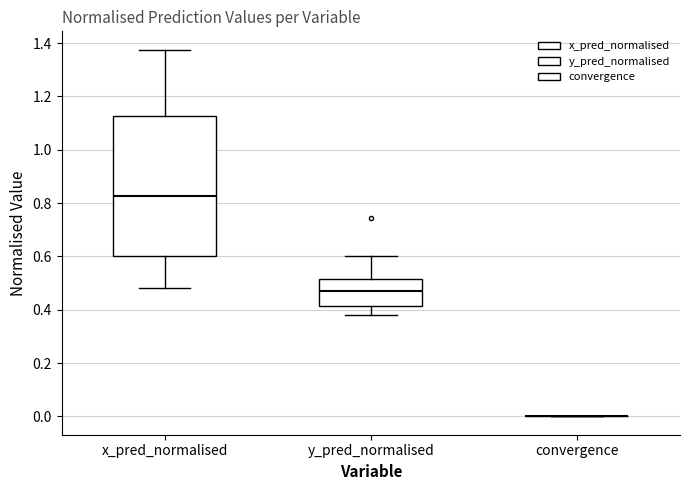

Reading left to right, transcribe this box plot: for each box, give where its median line is, the range the box spans, and where its two whiskers end, as read against the y-axis. The values are not printed on the chart, so give them approximately, as read against the axis.

x_pred_normalised: median 0.82, box 0.60 to 1.12, whiskers 0.48 to 1.38
y_pred_normalised: median 0.48, box 0.42 to 0.52, whiskers 0.38 to 0.60
convergence: box collapsed to a line at 0.00, whiskers 0.00 to 0.00